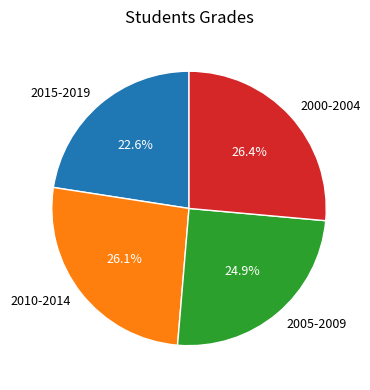

What percentage is NOT represented by 2000-2004?

73.6%